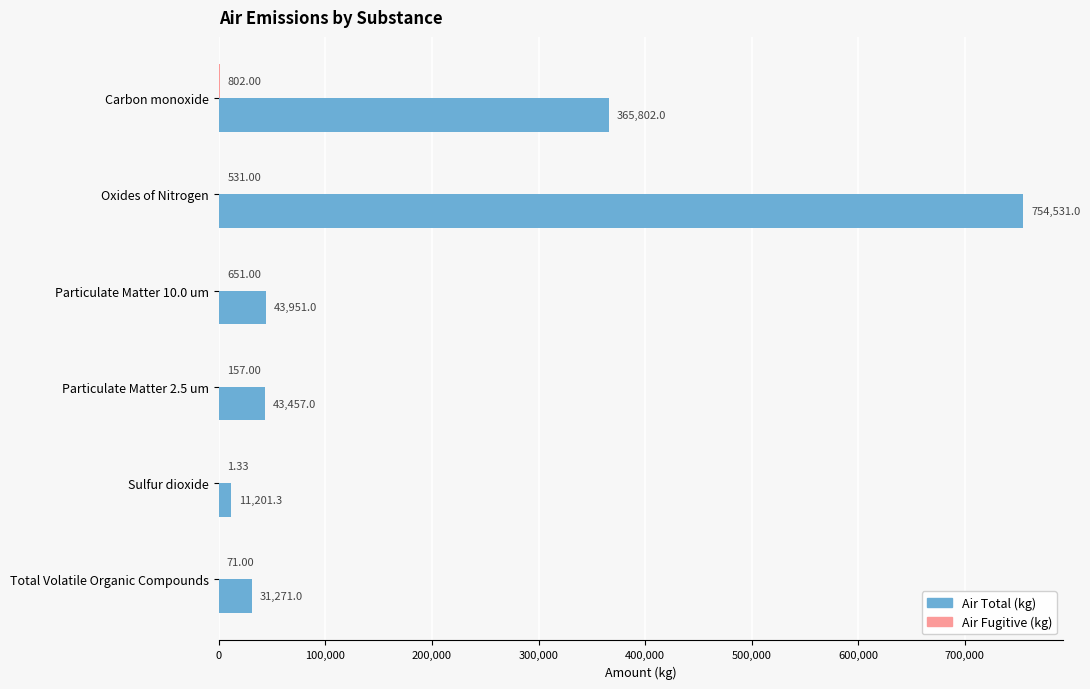

Where is Air Total (kg) nearest to the value 382866?

Carbon monoxide